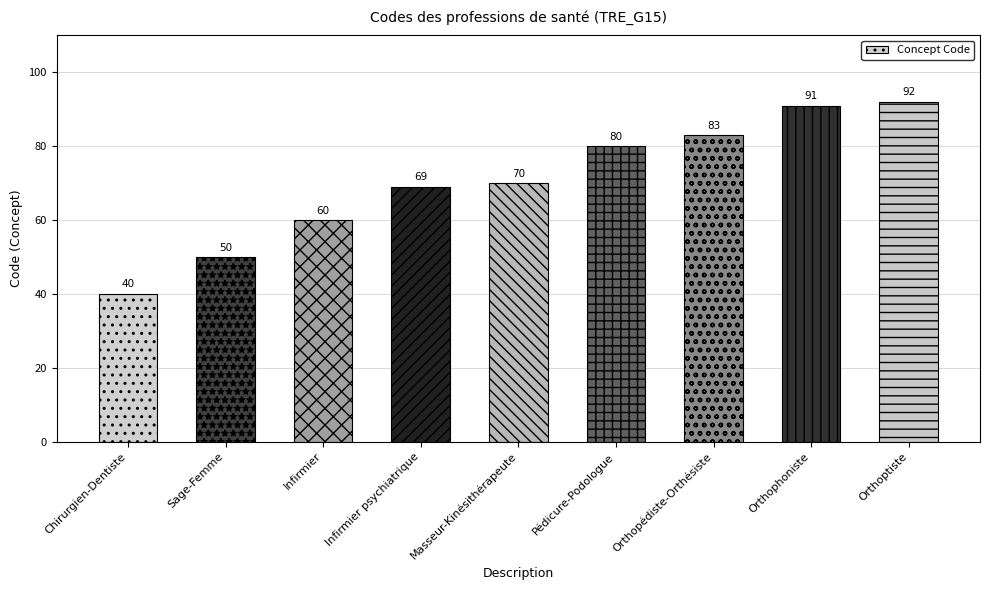

Reading right to left, transcribe all the data shown in this chart.

Orthoptiste=92	Orthophoniste=91	Orthopédiste-Orthésiste=83	Pédicure-Podologue=80	Masseur-Kinésithérapeute=70	Infirmier psychiatrique=69	Infirmier=60	Sage-Femme=50	Chirurgien-Dentiste=40